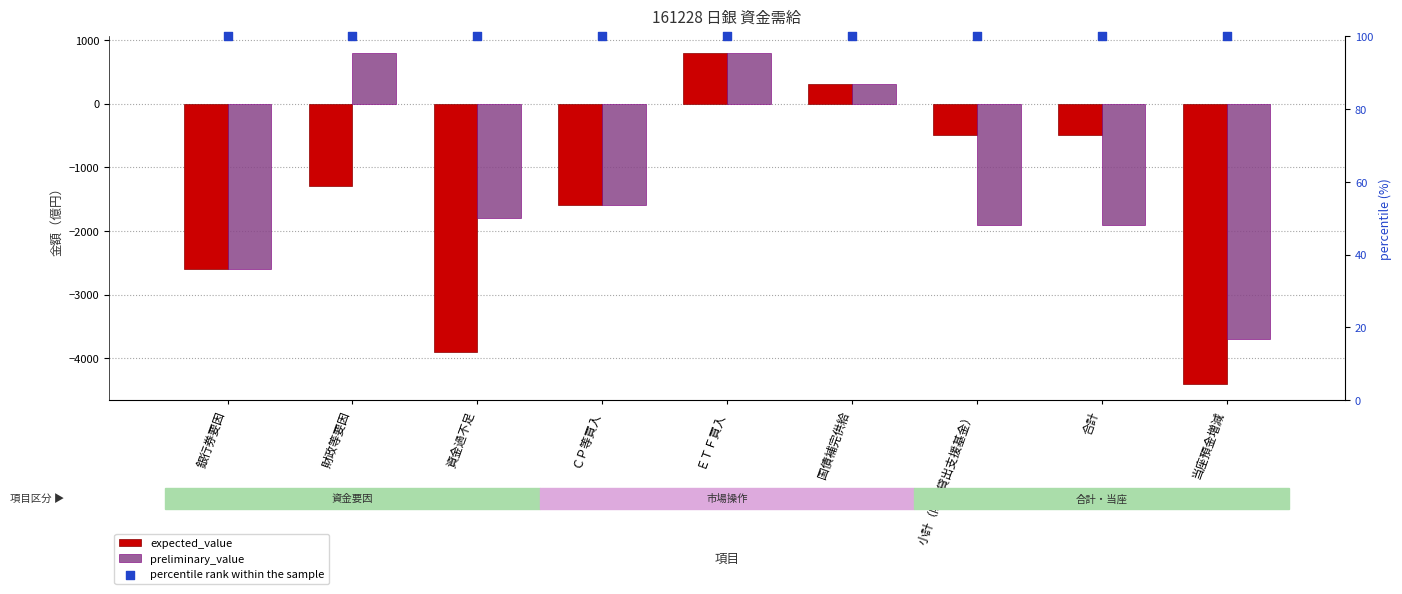

Which series has the largest total across all categories?

percentile rank within the sample